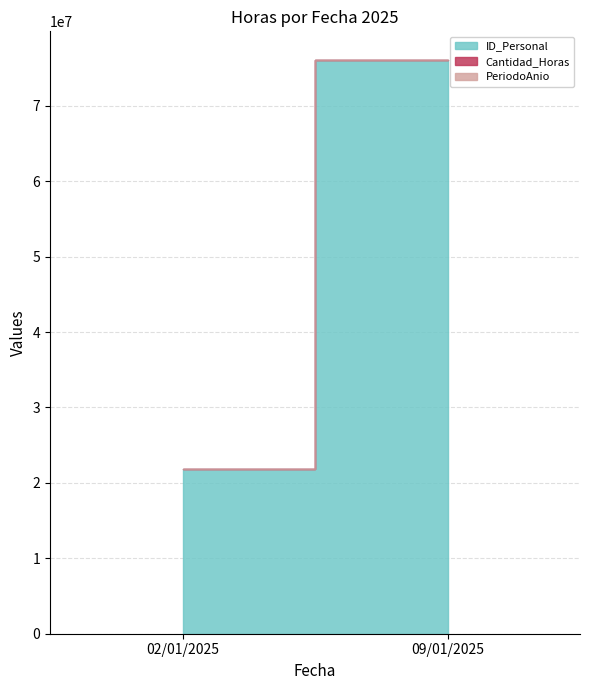

What is the spread (max minus min) of values at 02/01/2025?

21879308